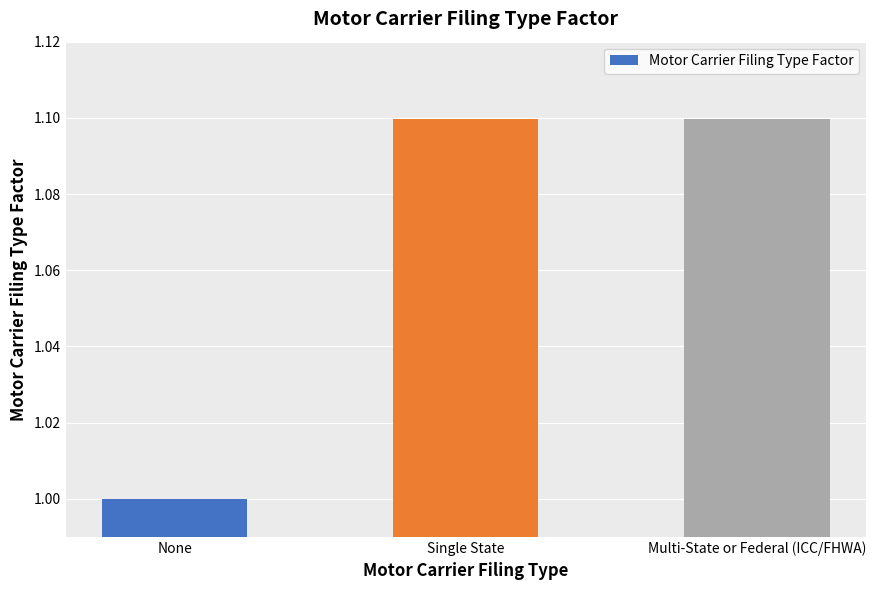

What is the maximum value shown in the chart?

1.1